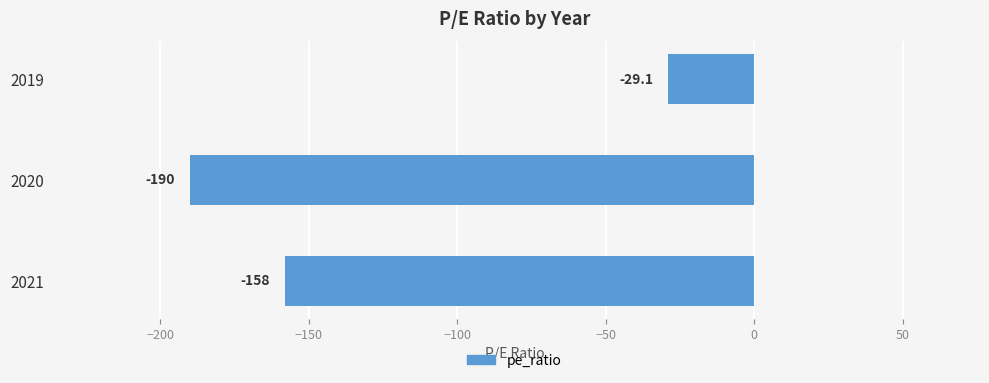

At which label is the value closest to -109?

2021